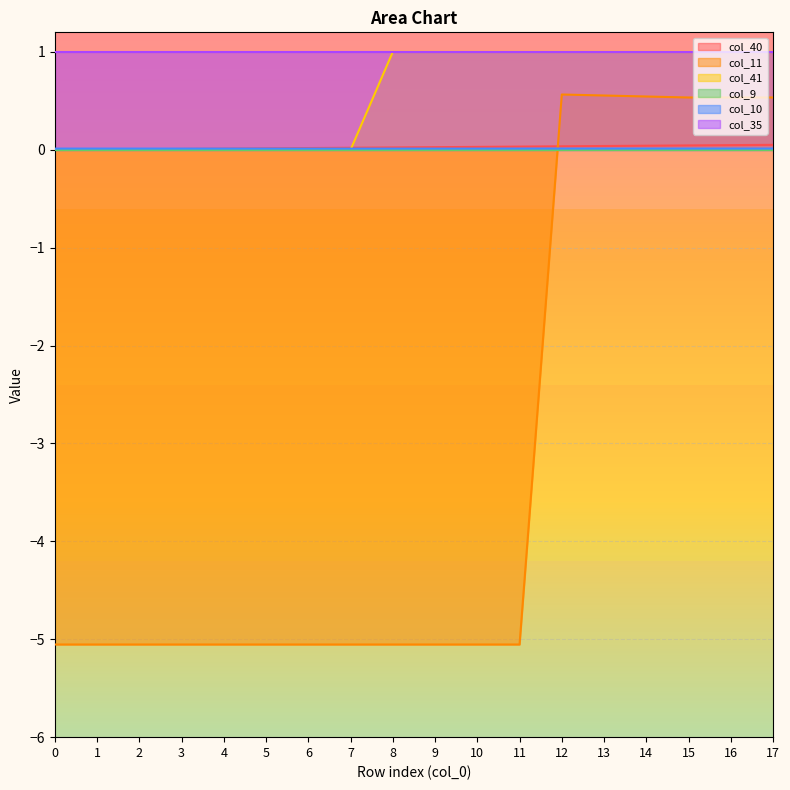

At which category does col_11 reach its first local peak?

12